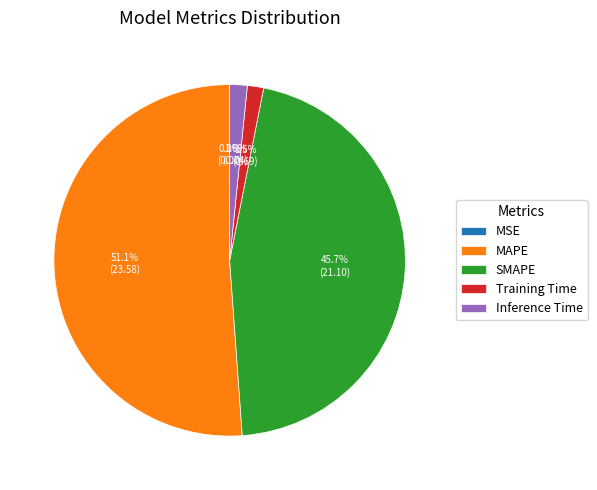

Which slice represents more than half of the pie?

MAPE